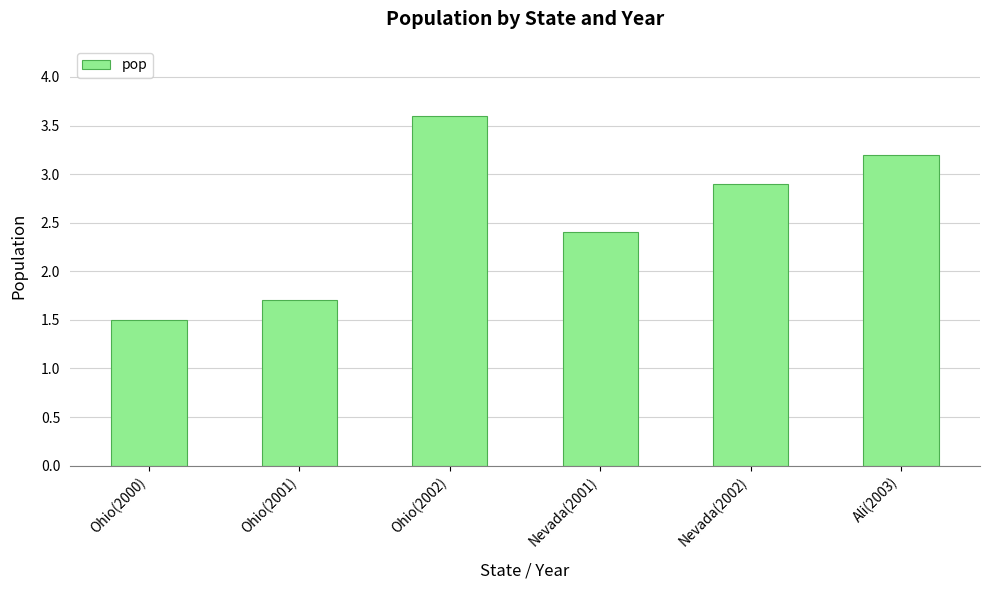

The value at Ohio(2002) is 1.9. True or false?

False